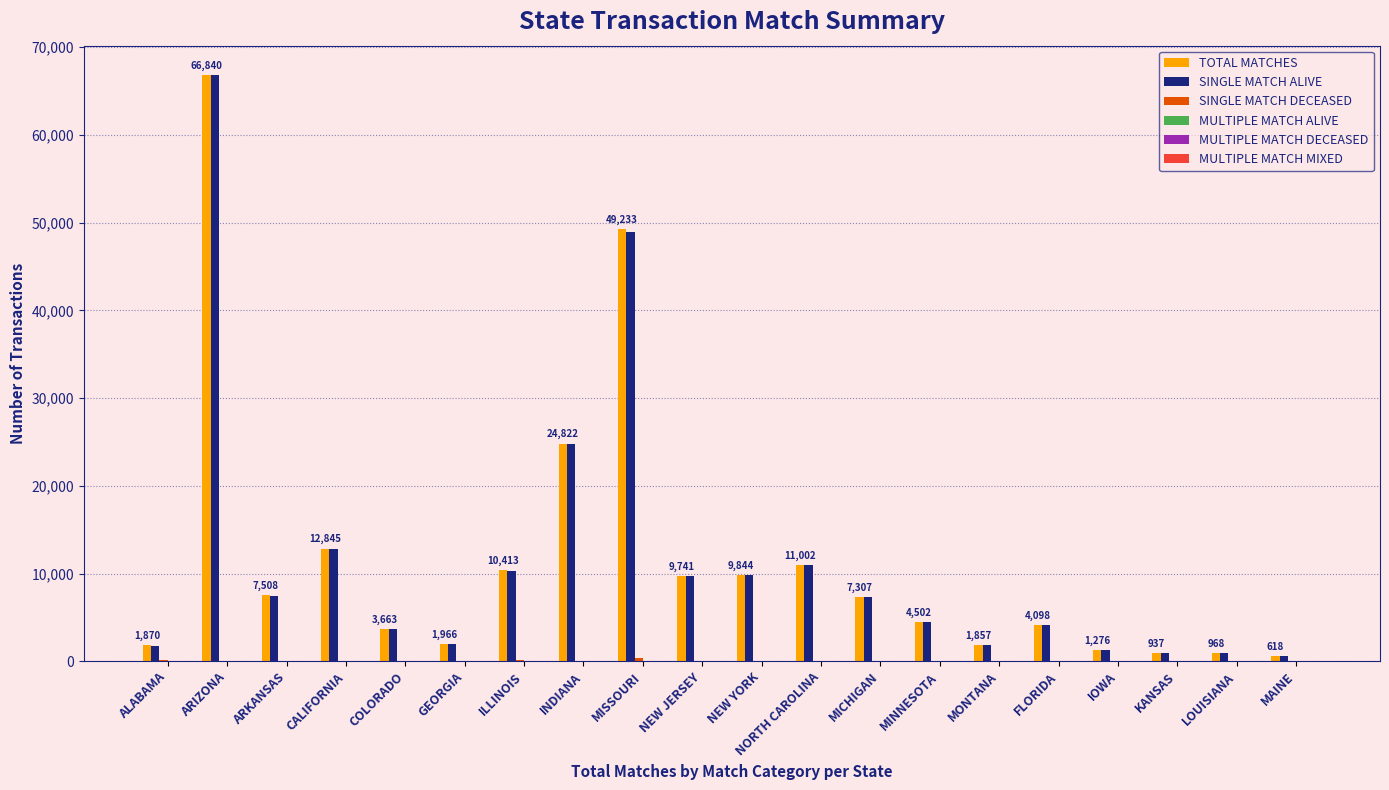

Which series changed the most between NEW JERSEY and MONTANA?

SINGLE MATCH ALIVE